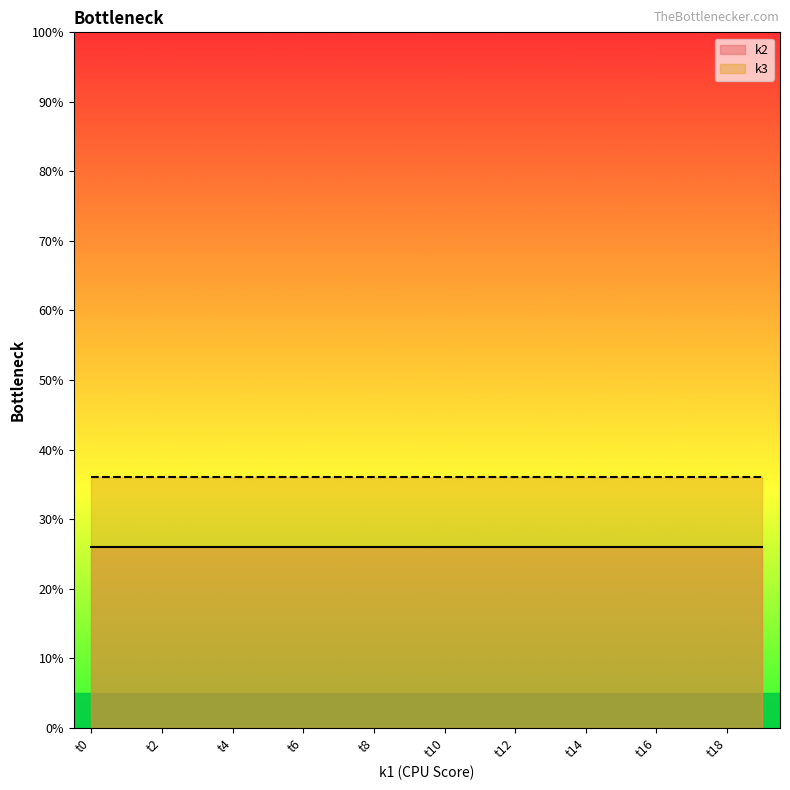

What is the sum of all k2 values?

520